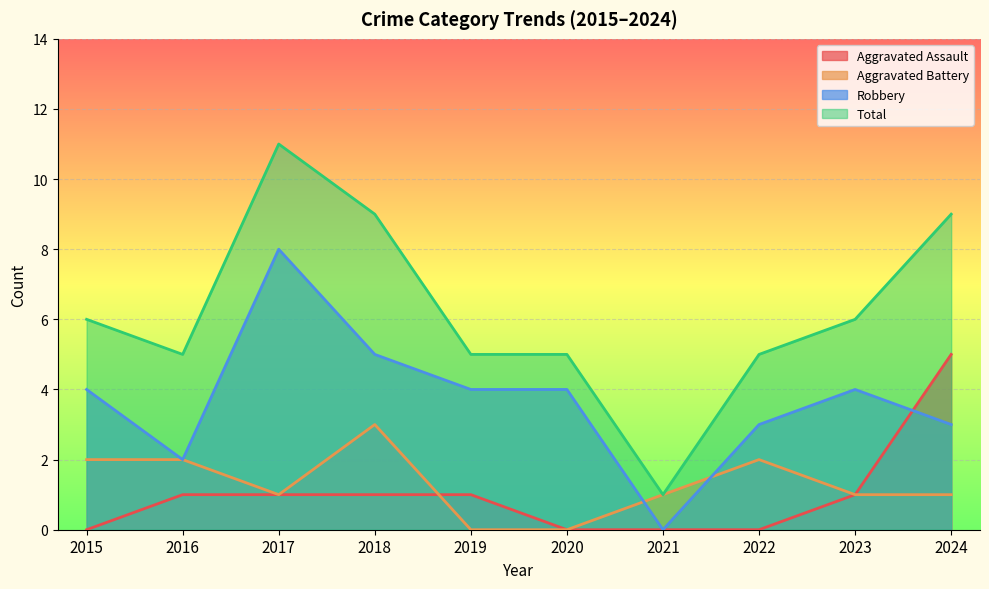

How many lines are shown in the chart?

4